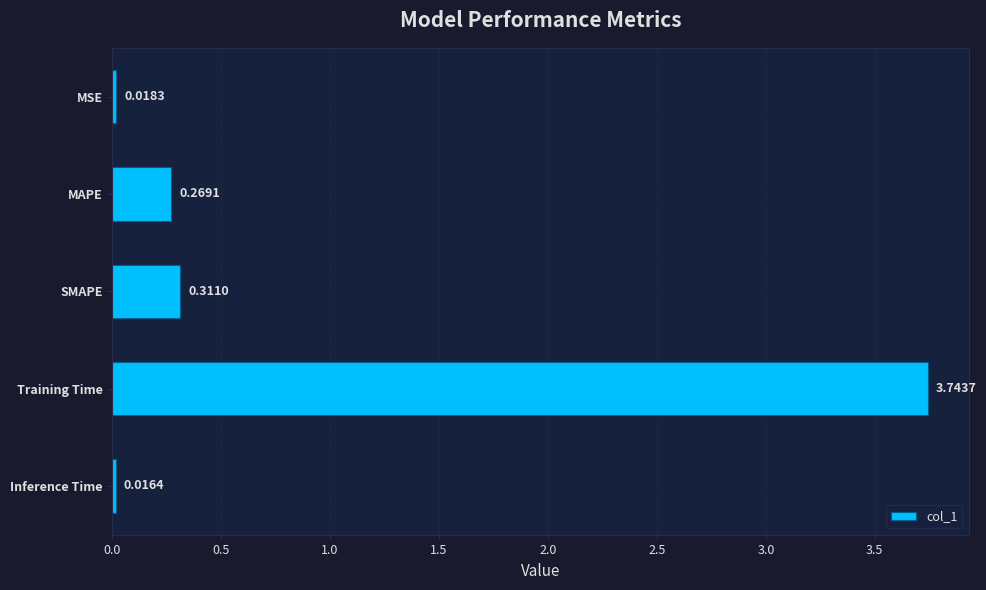

What is the label of the 3rd bar from the bottom?

SMAPE